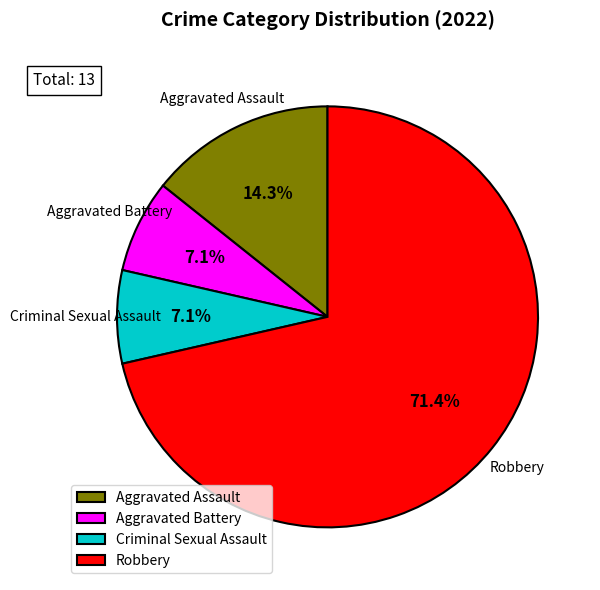

What is the ratio of the value at Robbery to the value at Aggravated Assault?

5.0